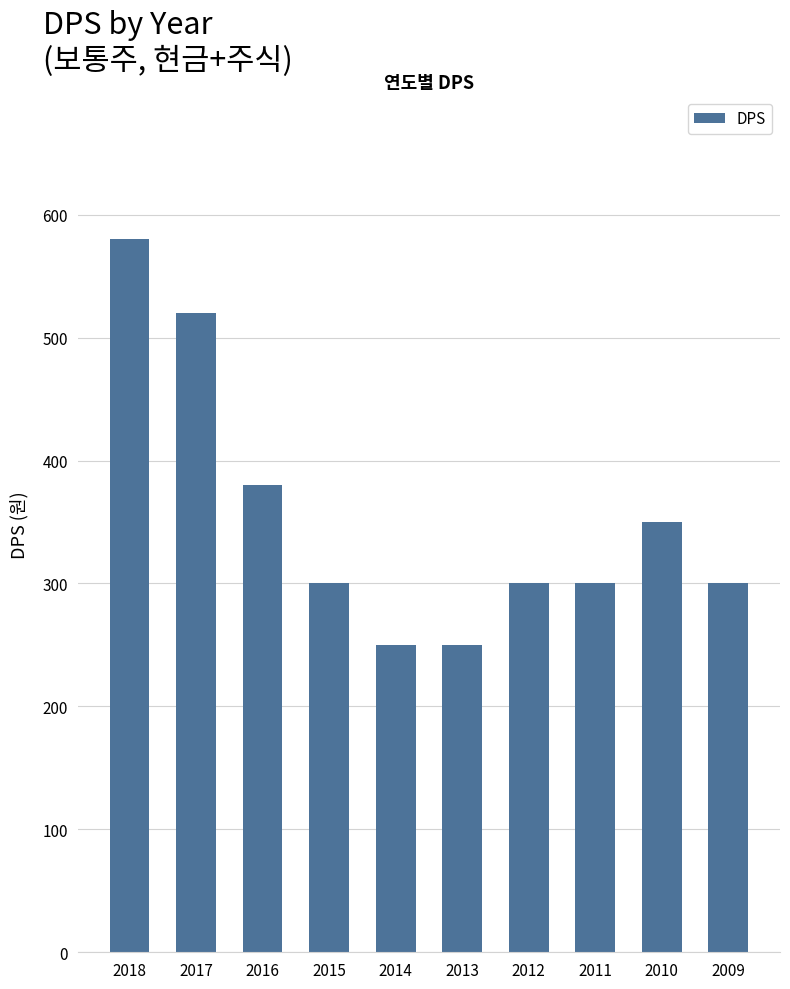

At which label does the data first exceed 300?

2018